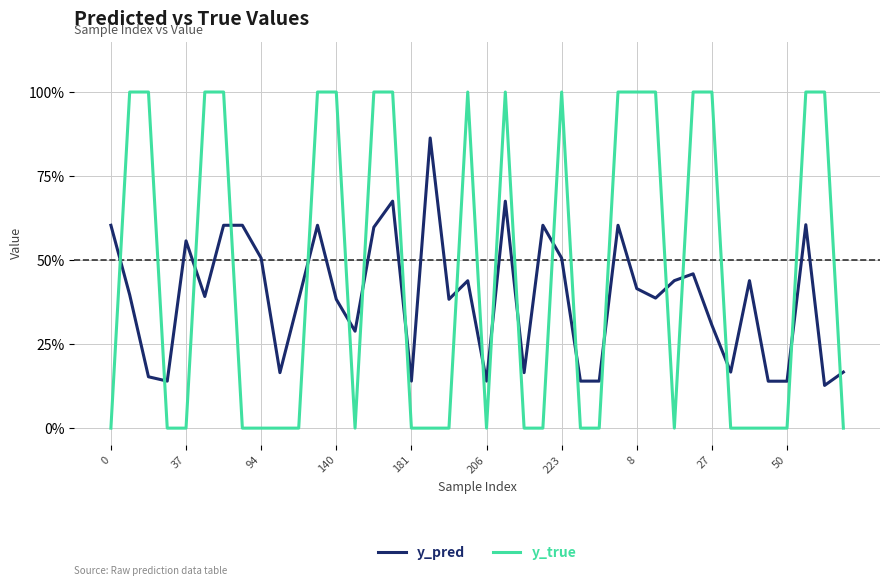

Rank the series by their maximum value, from lowest to highest.

y_pred, y_true